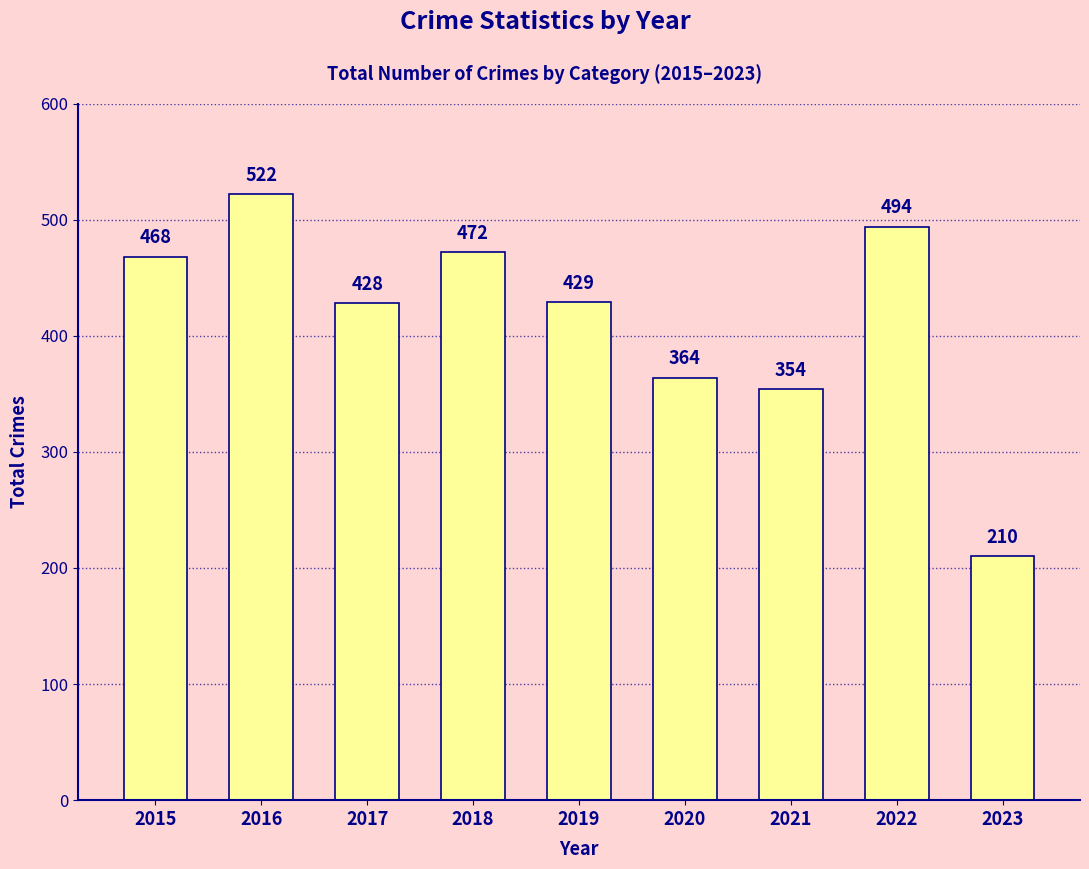

What is the difference between the maximum and minimum values?

312